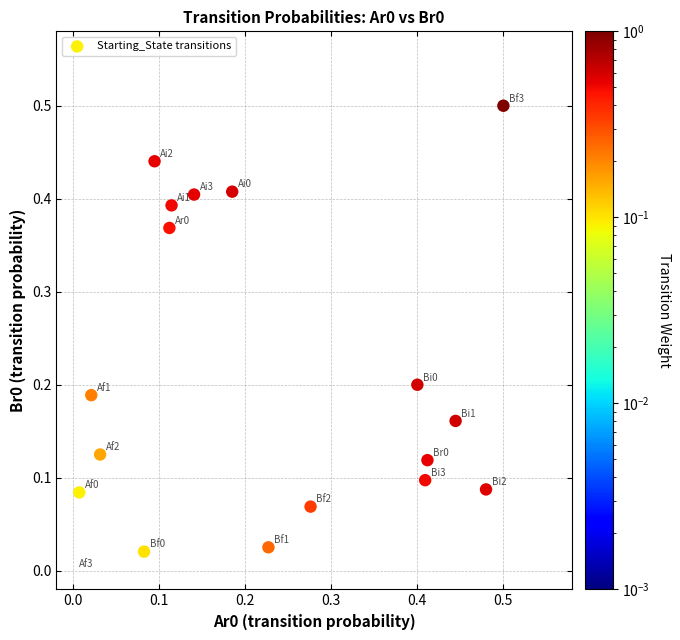

What is the range of X values (max minus min)?

0.5